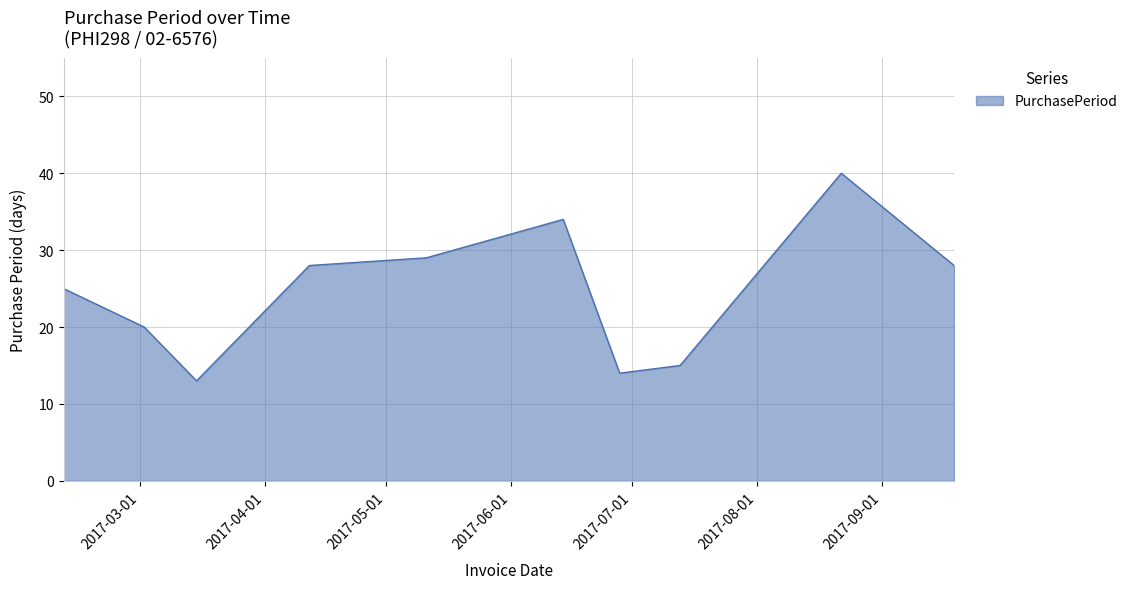

What is the greatest value displayed?

40